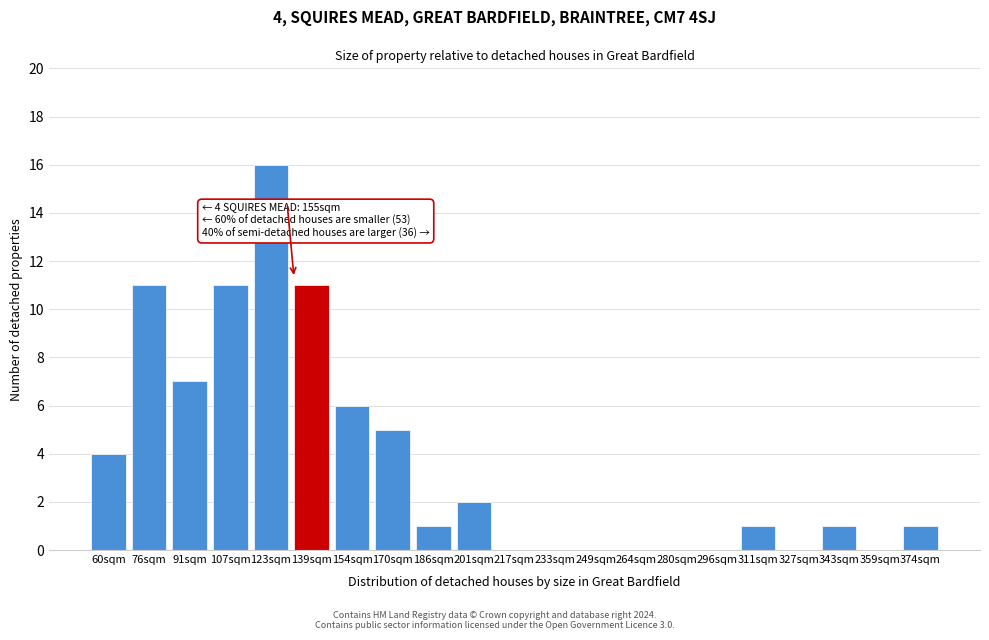

Reading left to right, extract all data points from this chart.

60sqm=4	76sqm=11	91sqm=7	107sqm=11	123sqm=16	139sqm=11	154sqm=6	170sqm=5	186sqm=1	201sqm=2	217sqm=0	233sqm=0	249sqm=0	264sqm=0	280sqm=0	296sqm=0	311sqm=1	327sqm=0	343sqm=1	359sqm=0	374sqm=1